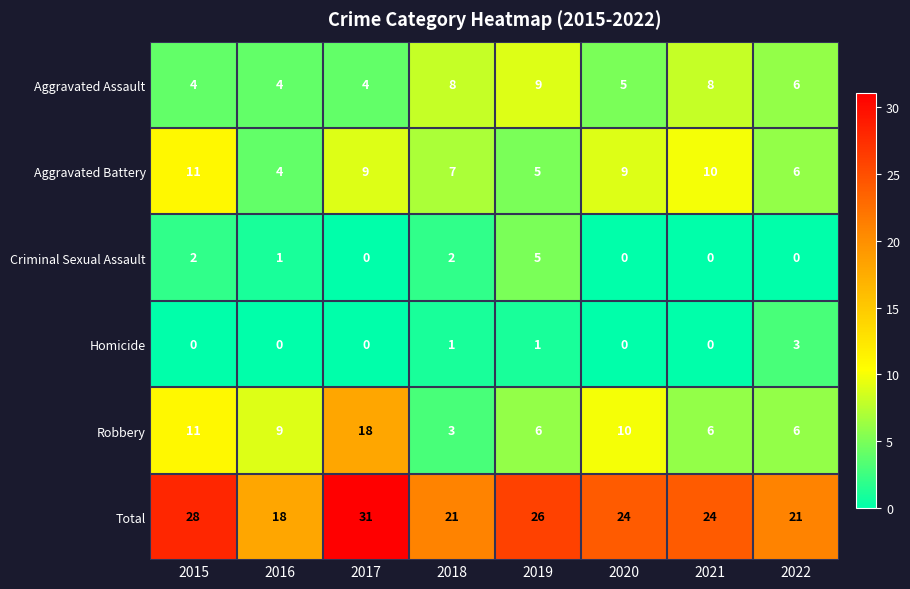

How many data points in Homicide are above 0?

3